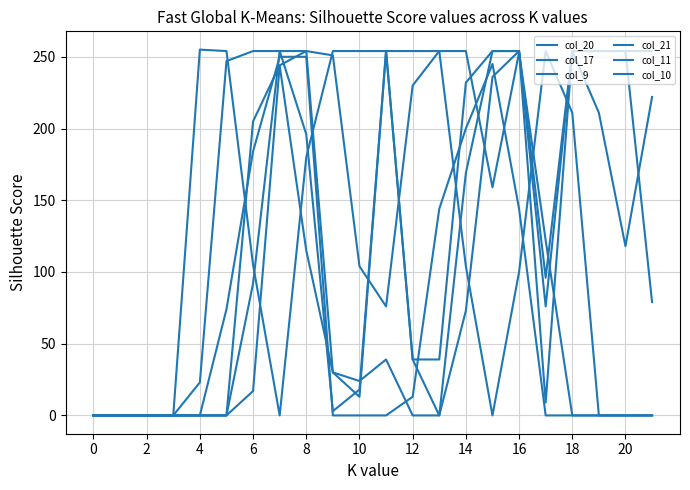

How many lines are shown in the chart?

6